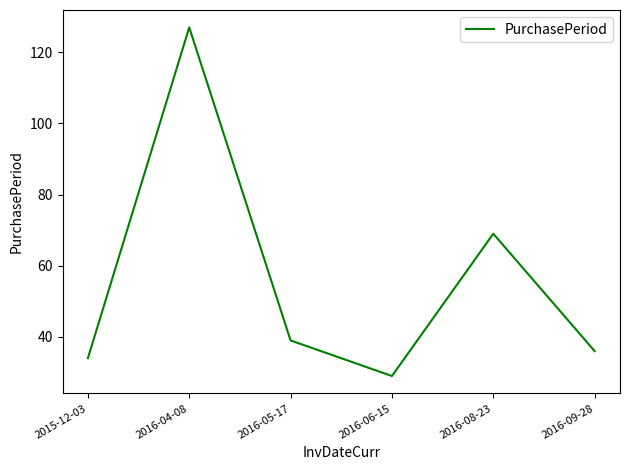

What is the smallest value displayed?

29